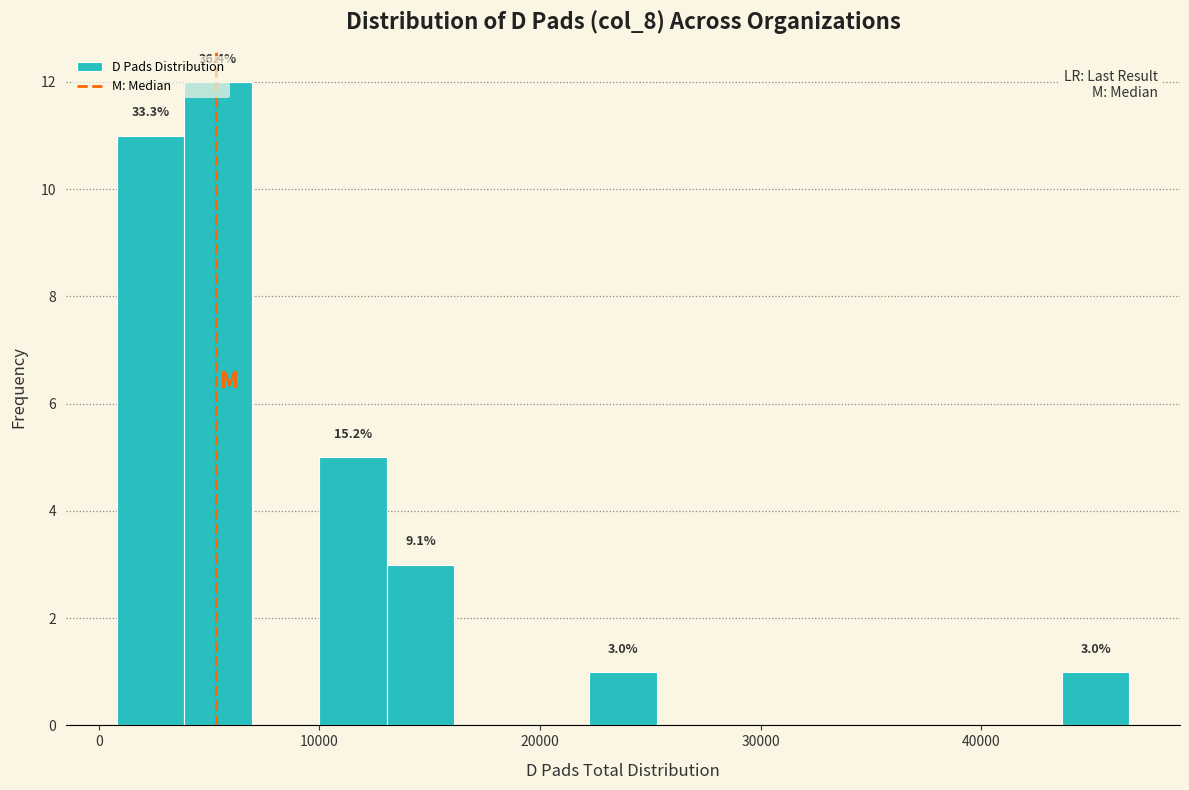

Read against the x-axis, roughly where is the centre of the tallest bar?

5000